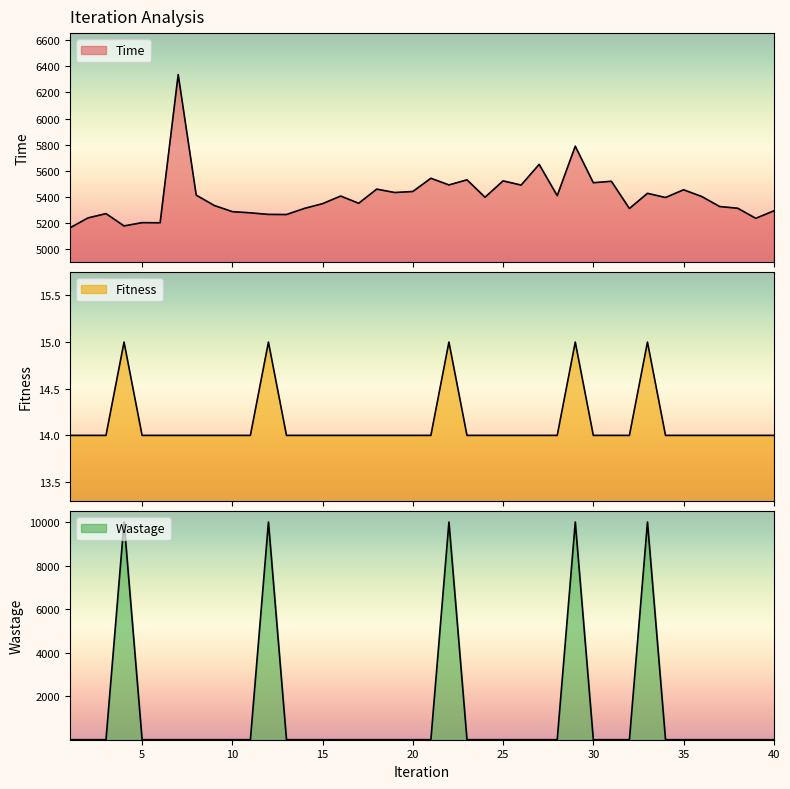

How many interior local valleys does the Time series have?

13